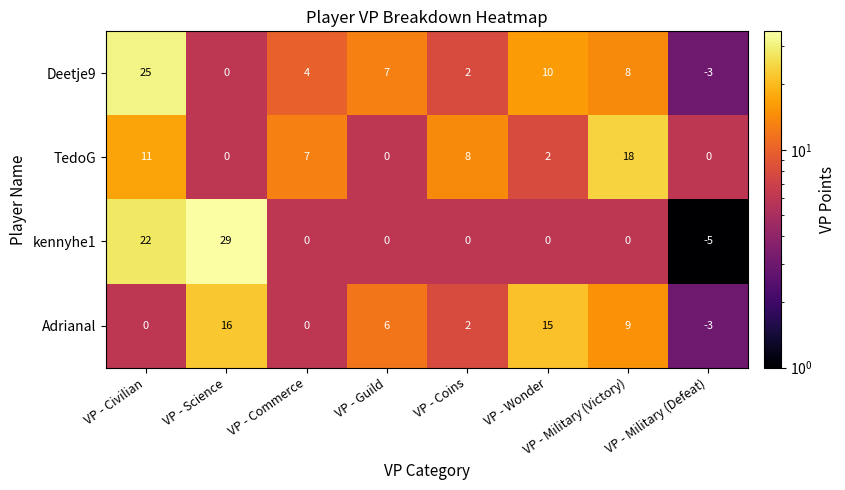

Is it true that kennyhe1 equals -18 at VP - Coins?

False